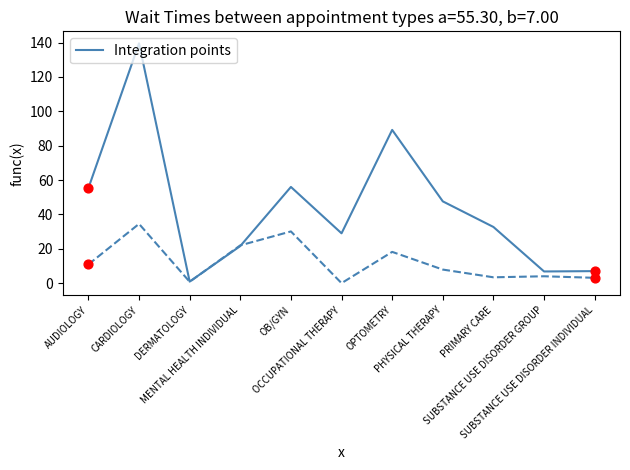

What is the greatest value displayed?

139.6